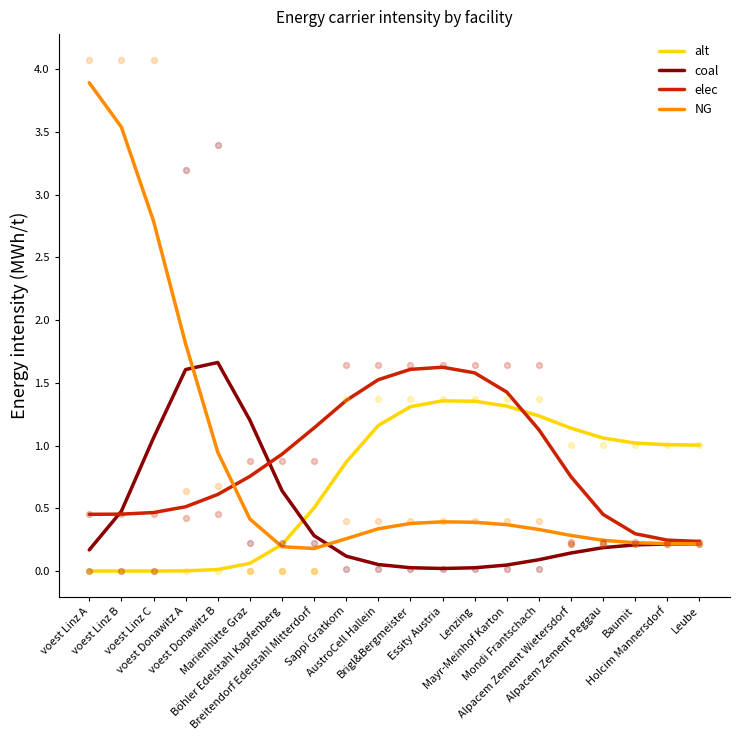

What are all the series names shown in the legend?

alt, coal, elec, NG